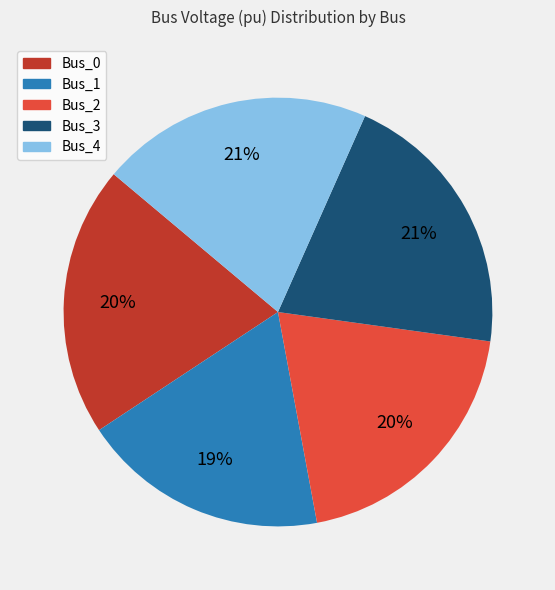

Is there any slice that represents more than half of the pie?

No